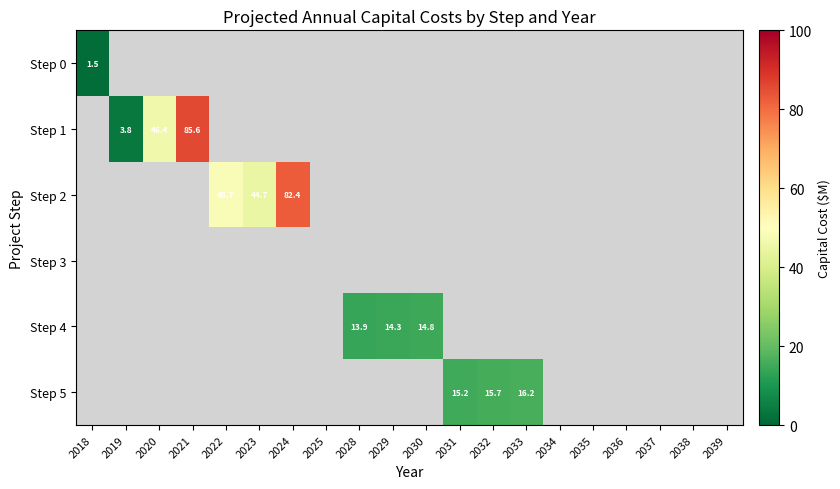

Between 2038 and 2034, which is larger?

2034